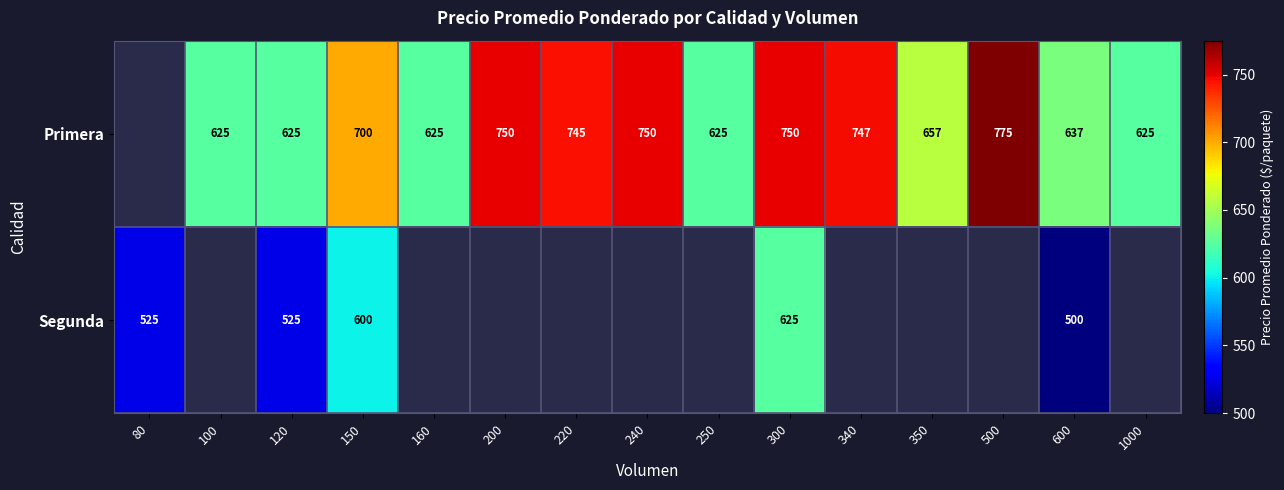

At which category is the sum across all series the highest?

300